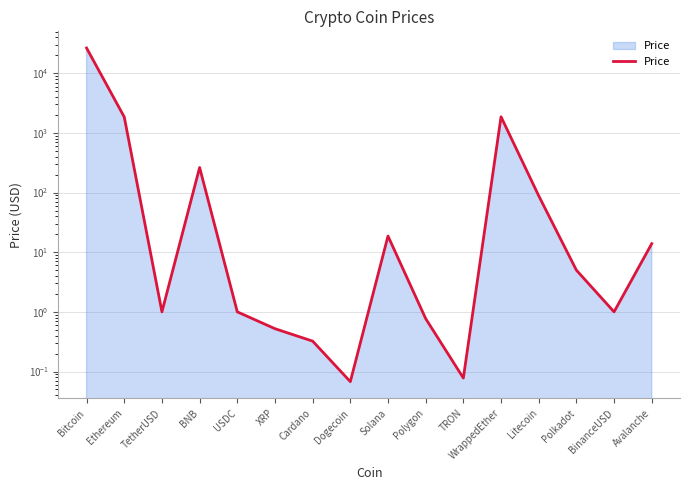

List the labels in order of value, smallest first.

Dogecoin, TRON, Cardano, XRP, Polygon, TetherUSD, USDC, BinanceUSD, Polkadot, Avalanche, Solana, Litecoin, BNB, Ethereum, WrappedEther, Bitcoin